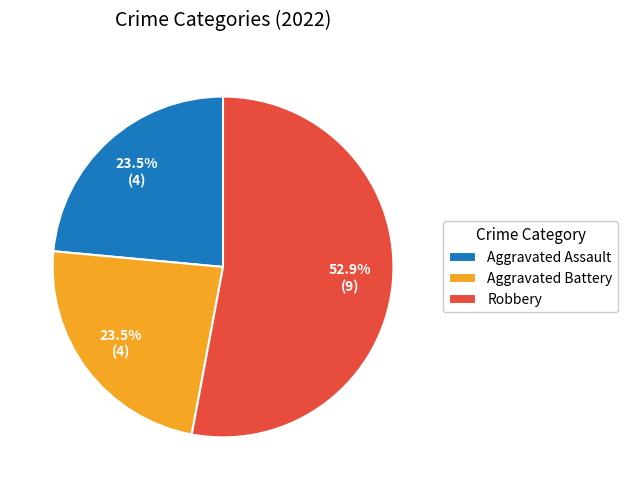

Is there any slice that represents more than half of the pie?

Yes